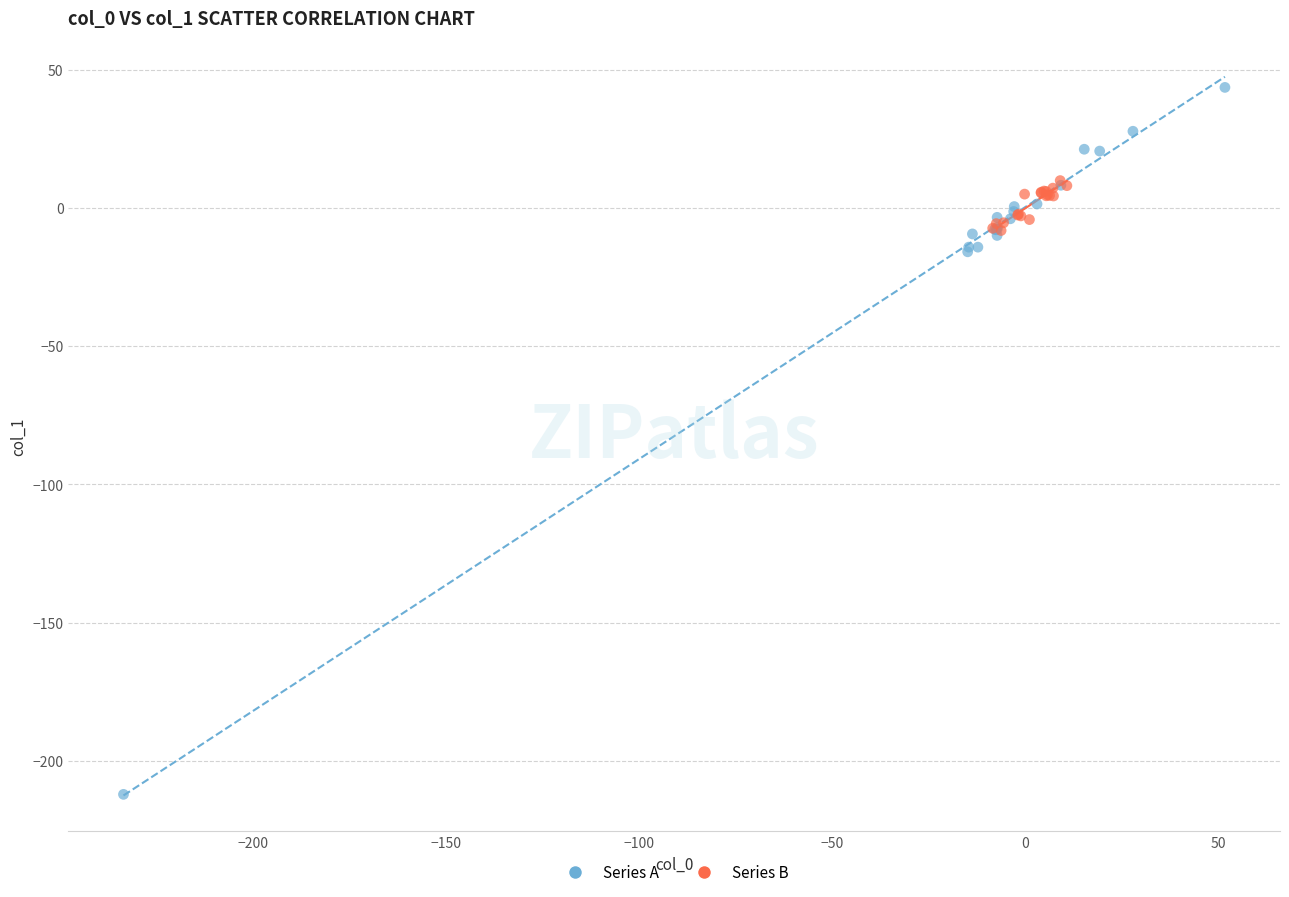

Which series has the widest spread of Y values?

Series A